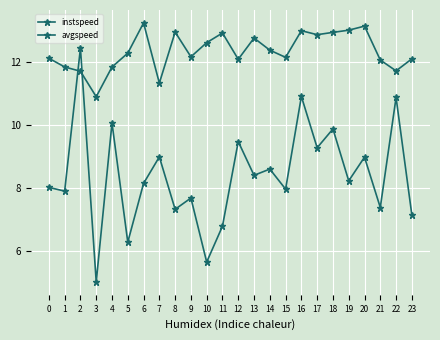

Is this an area chart (filled region under the line)?

No